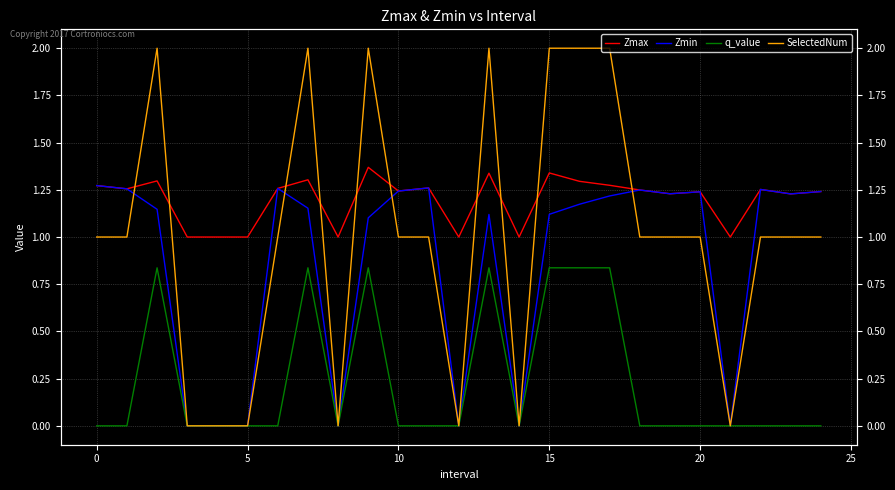

How many categories are shown in the chart?

25